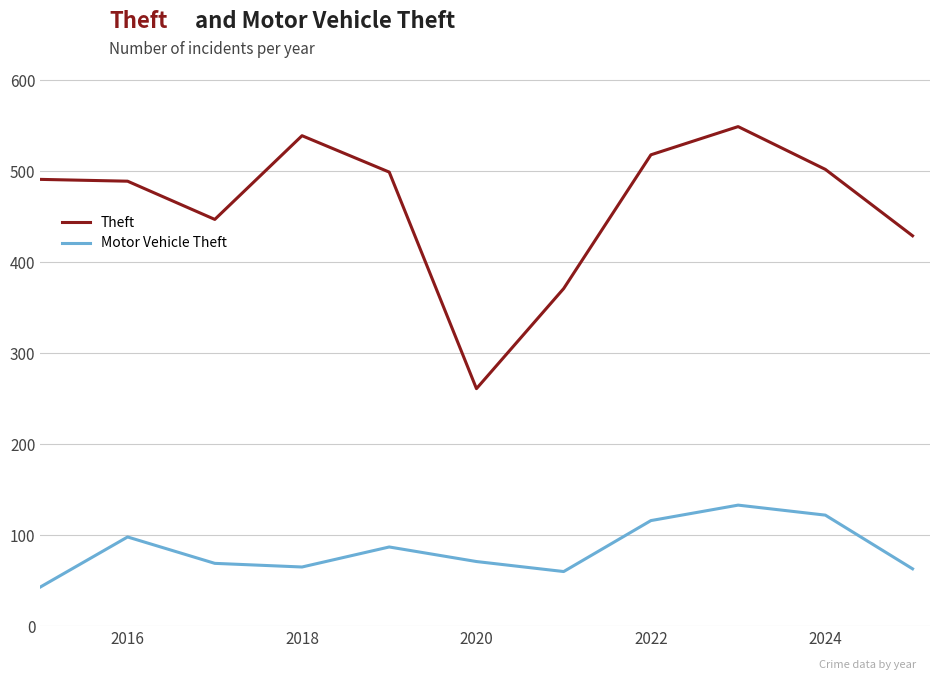

Which series has the widest spread of values?

Theft